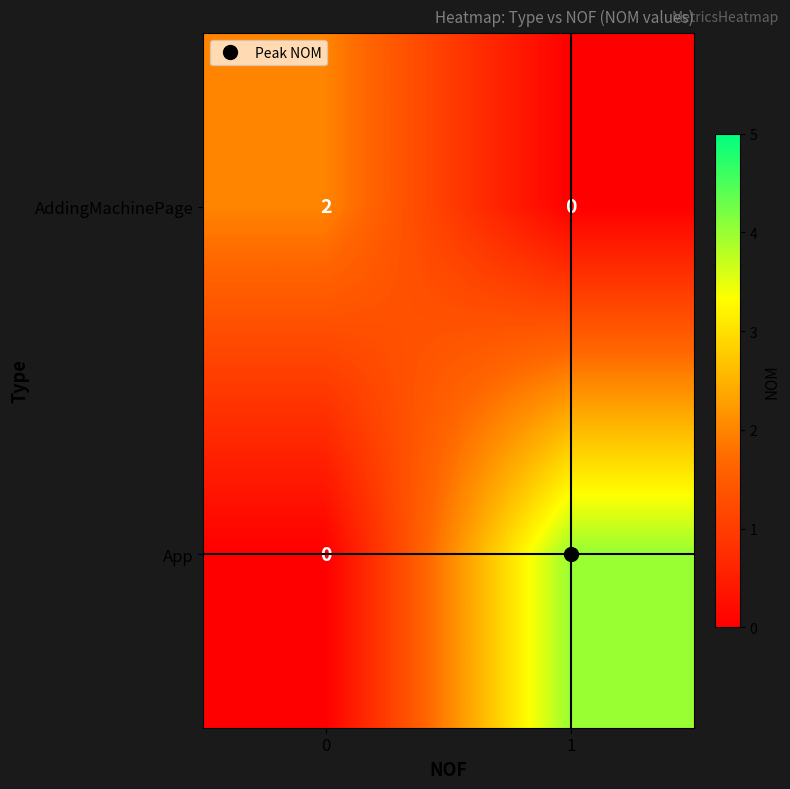

What is the total value across all series at 1?

4